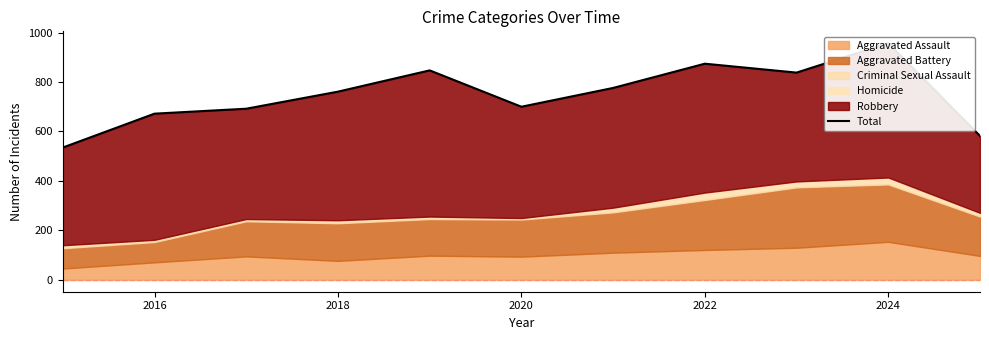

How many lines are shown in the chart?

1